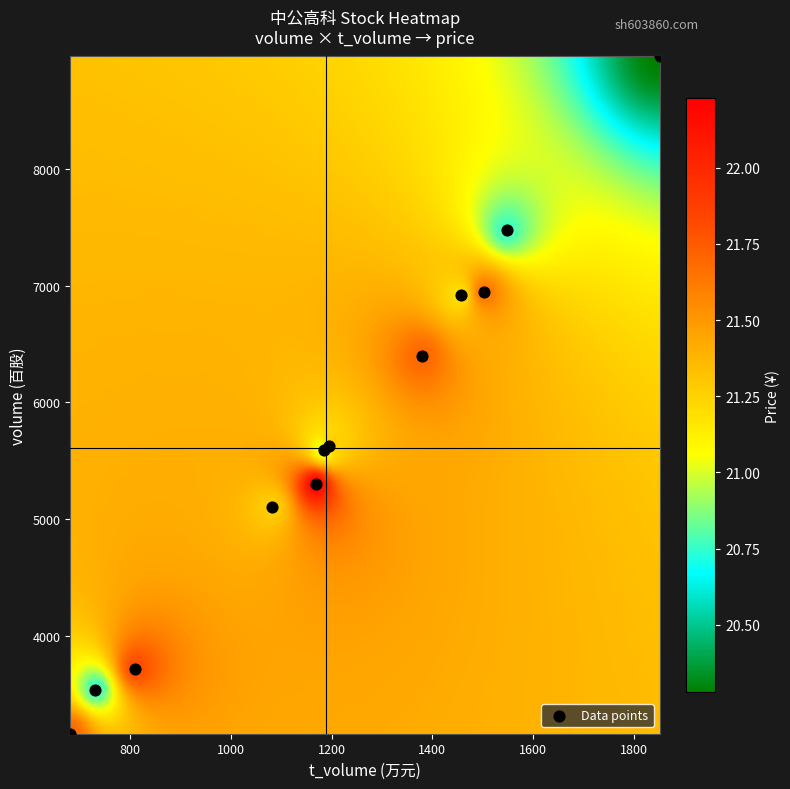

What Y value in the scatter plot is closest to 6061?

6395